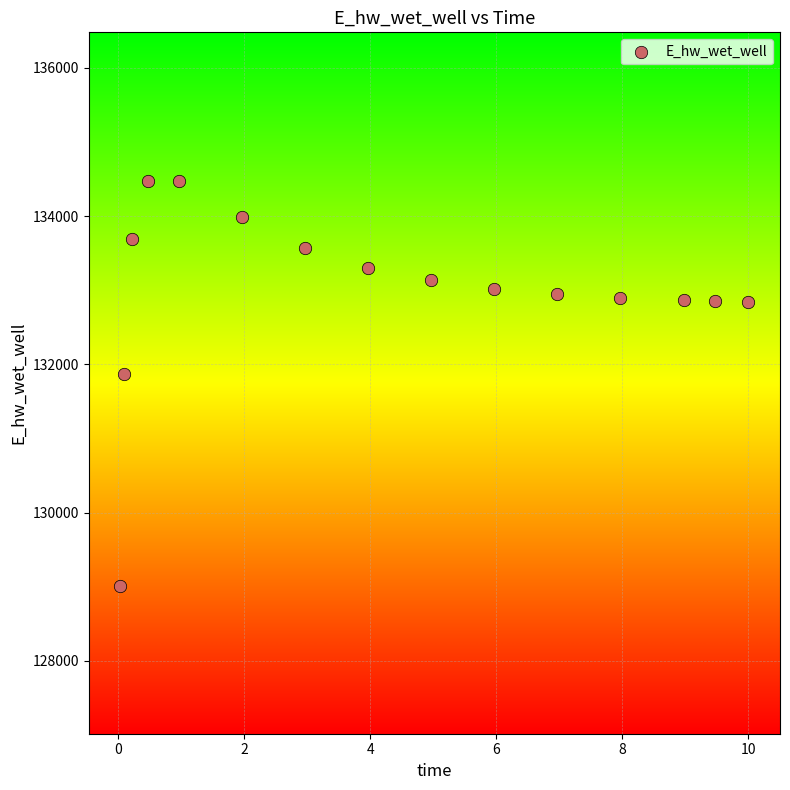

What Y value in the scatter plot is closest to 131748?

131866.8